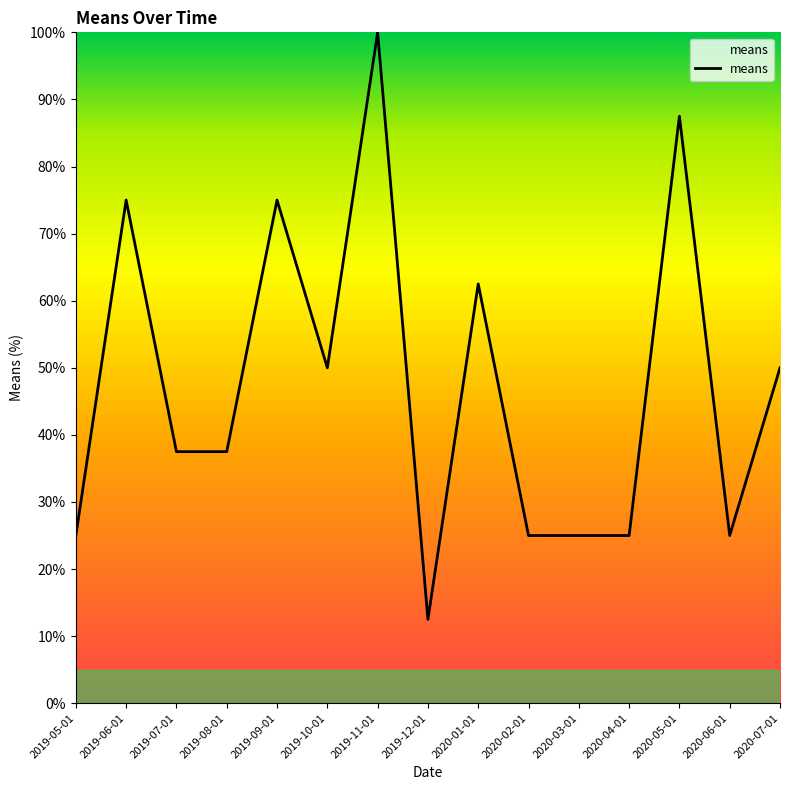

What is the difference between the maximum and minimum values?

87.5